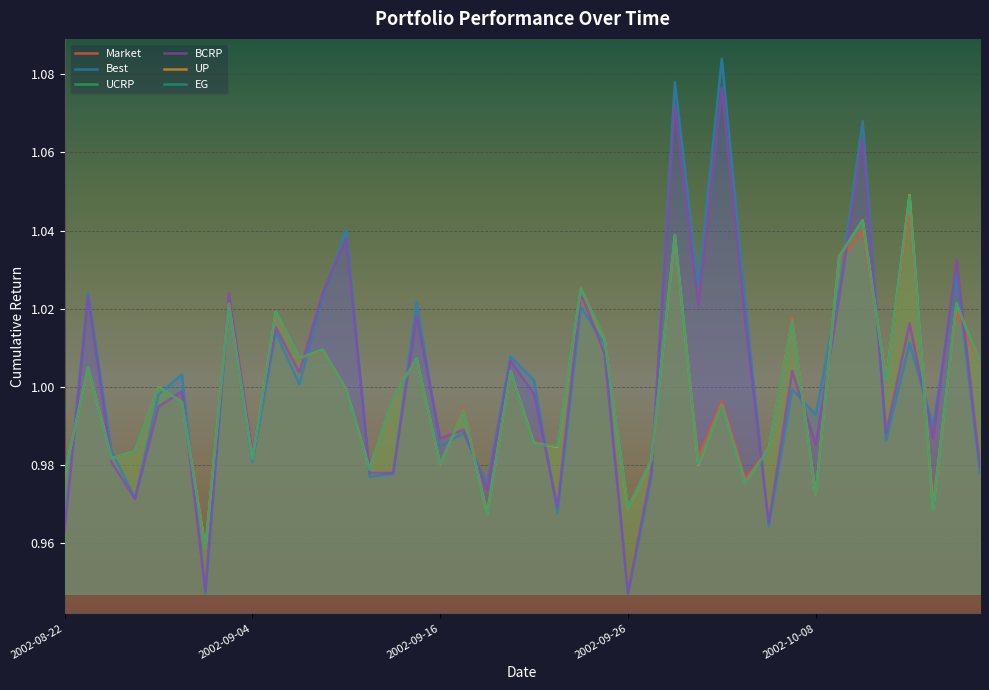

Rank the series by their maximum value, from highest to lowest.

Best, BCRP, UP, UCRP, EG, Market